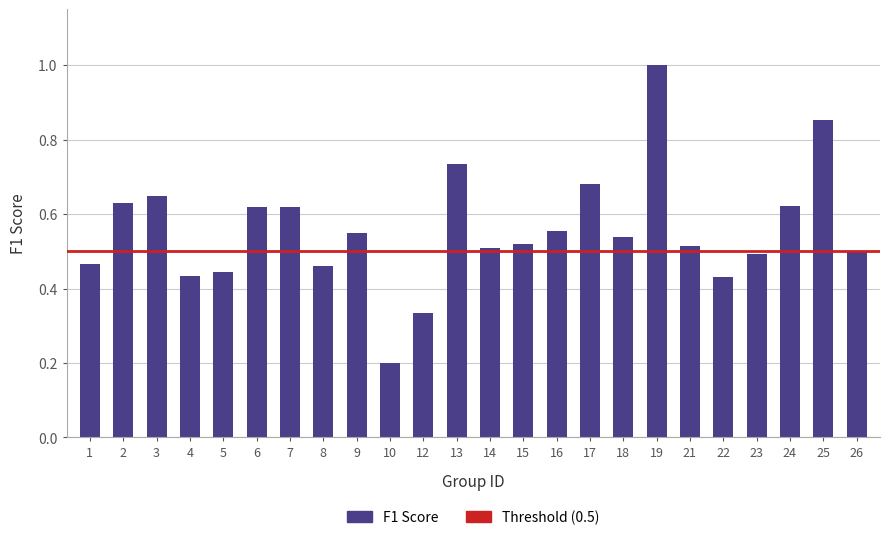

What is the value of the 18th bar from the left?

1.0